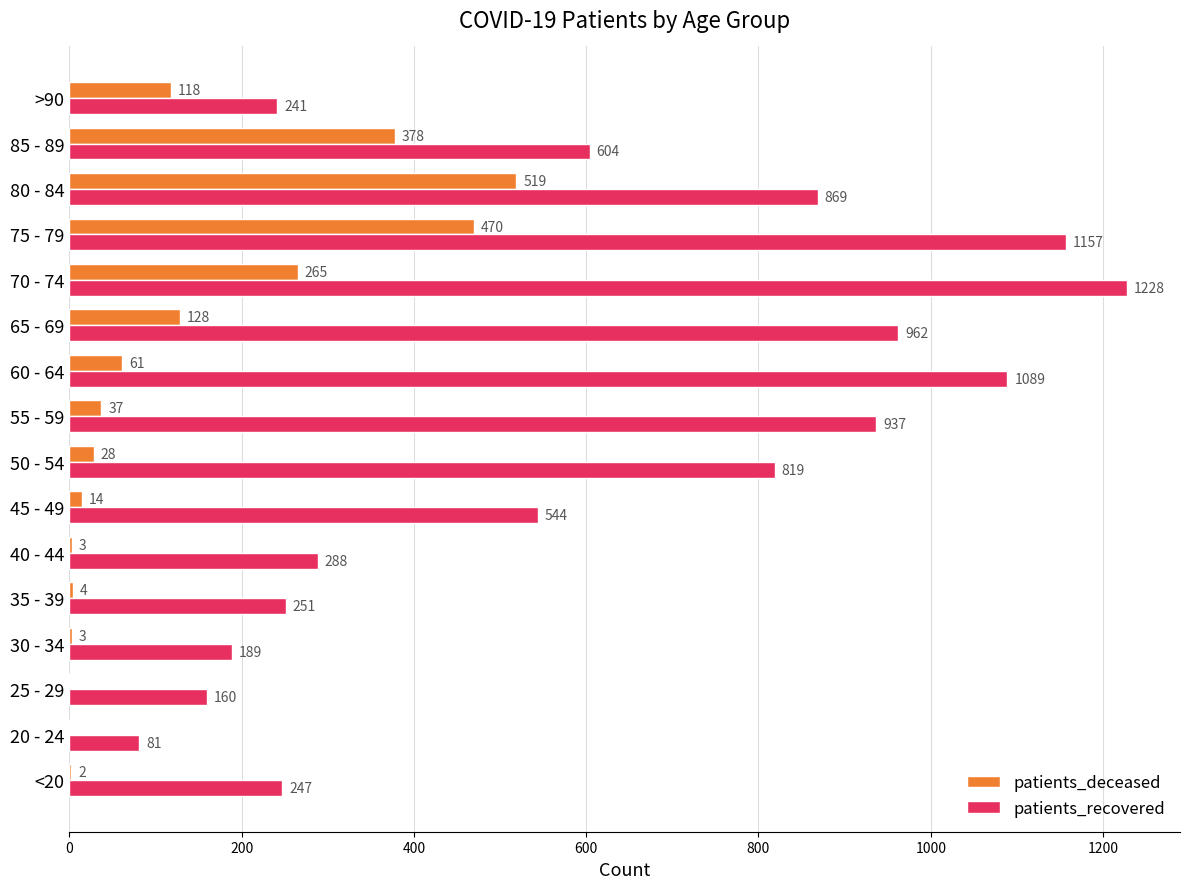

Is it true that patients_recovered equals 1089 at 60 - 64?

True